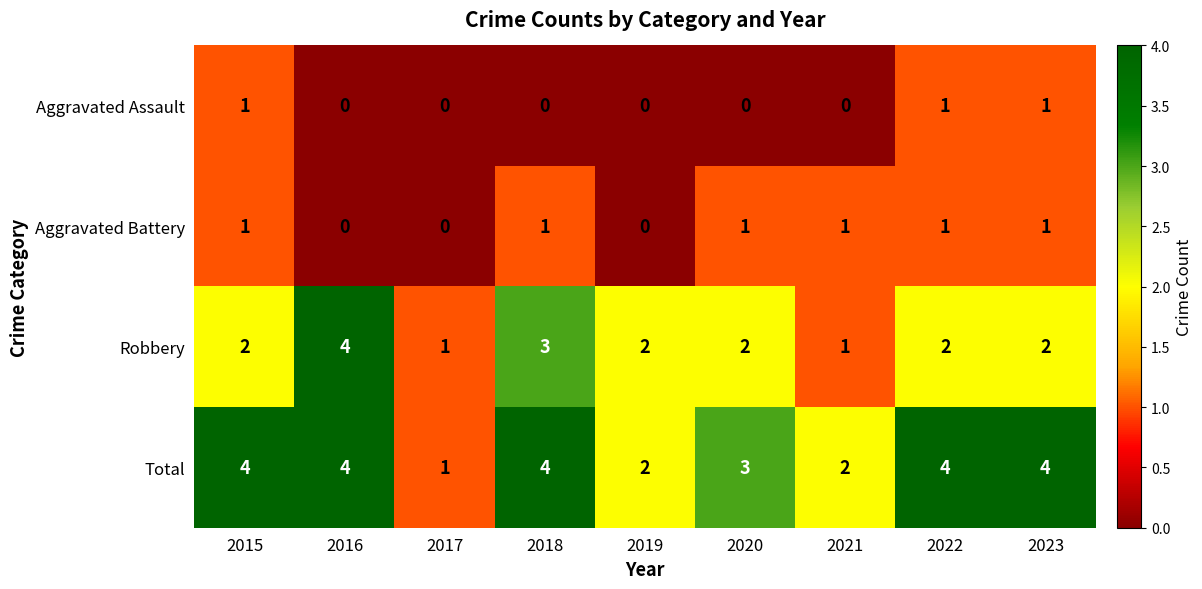

What is the sum of all Aggravated Battery values?

6